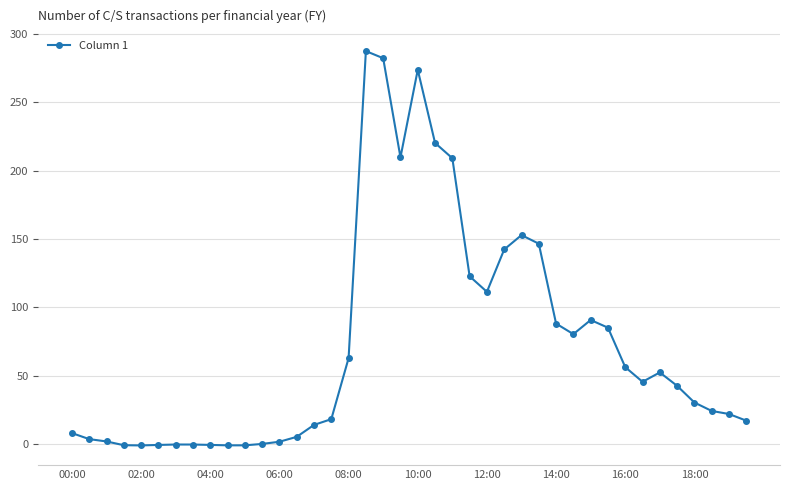

What is the difference between the maximum and minimum values?

288.4